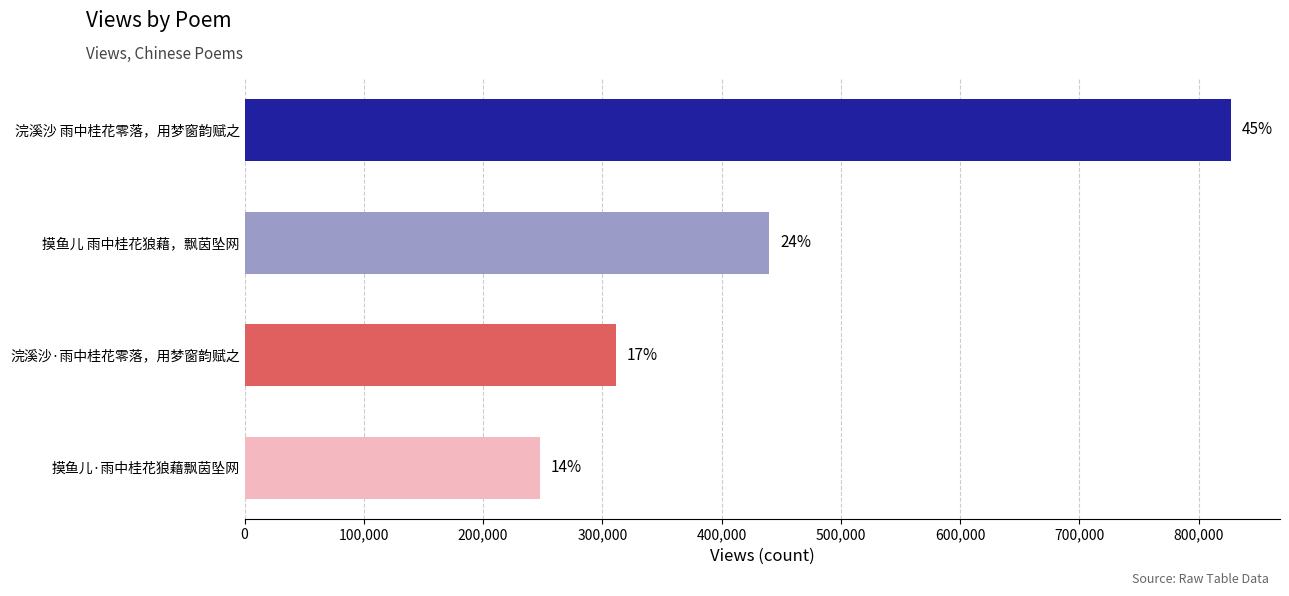

Are the bars horizontal?

Yes